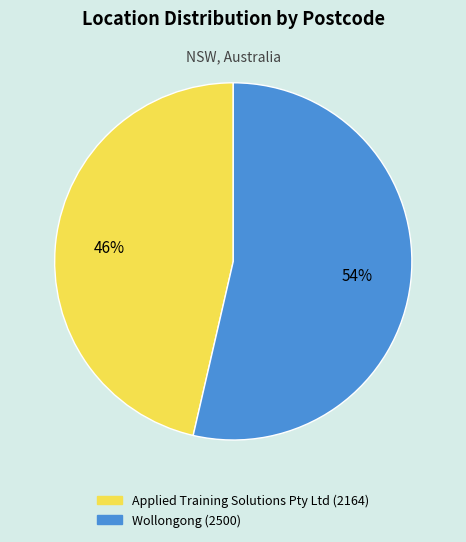

Between Wollongong and Applied Training Solutions Pty Ltd, which is larger?

Wollongong